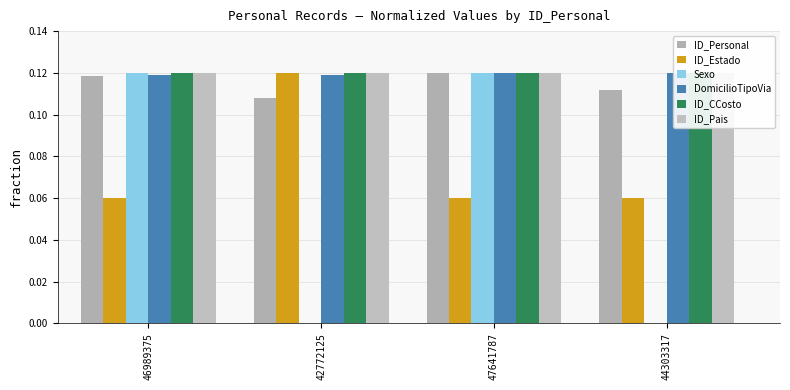

Reading left to right, extract all data points from this chart.

ID_Personal: 0.1	0.1	0.1	0.1
ID_Estado: 0.1	0.1	0.1	0.1
Sexo: 0.1	0.0	0.1	0.0
DomicilioTipoVia: 0.1	0.1	0.1	0.1
ID_CCosto: 0.1	0.1	0.1	0.1
ID_Pais: 0.1	0.1	0.1	0.1